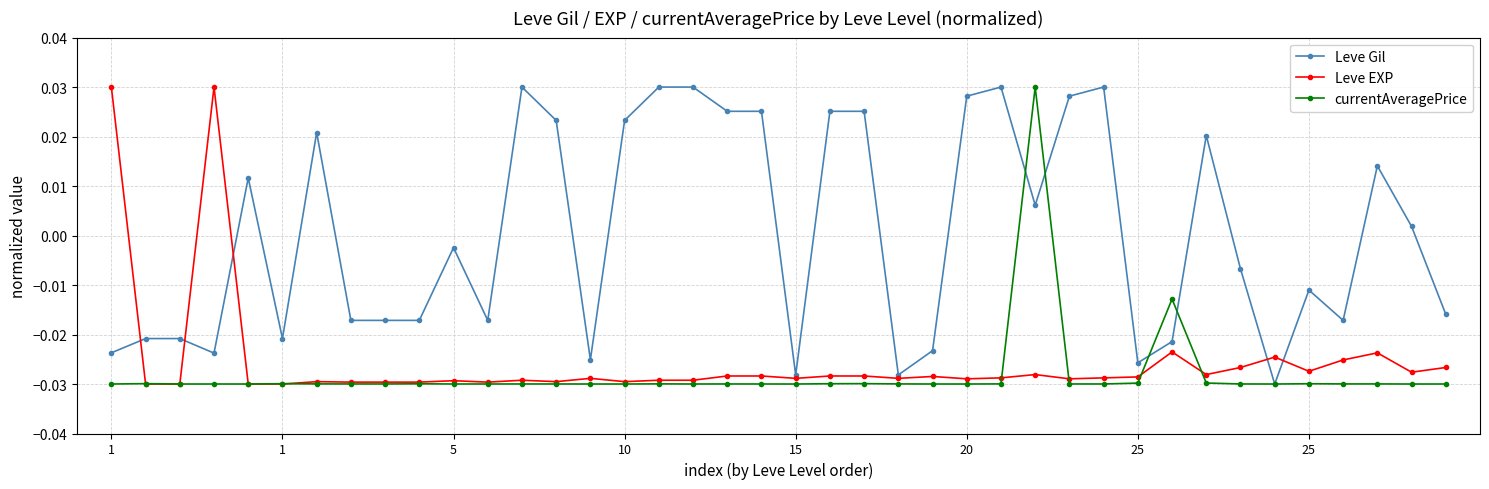

How many data points in Leve EXP are above 0?

2